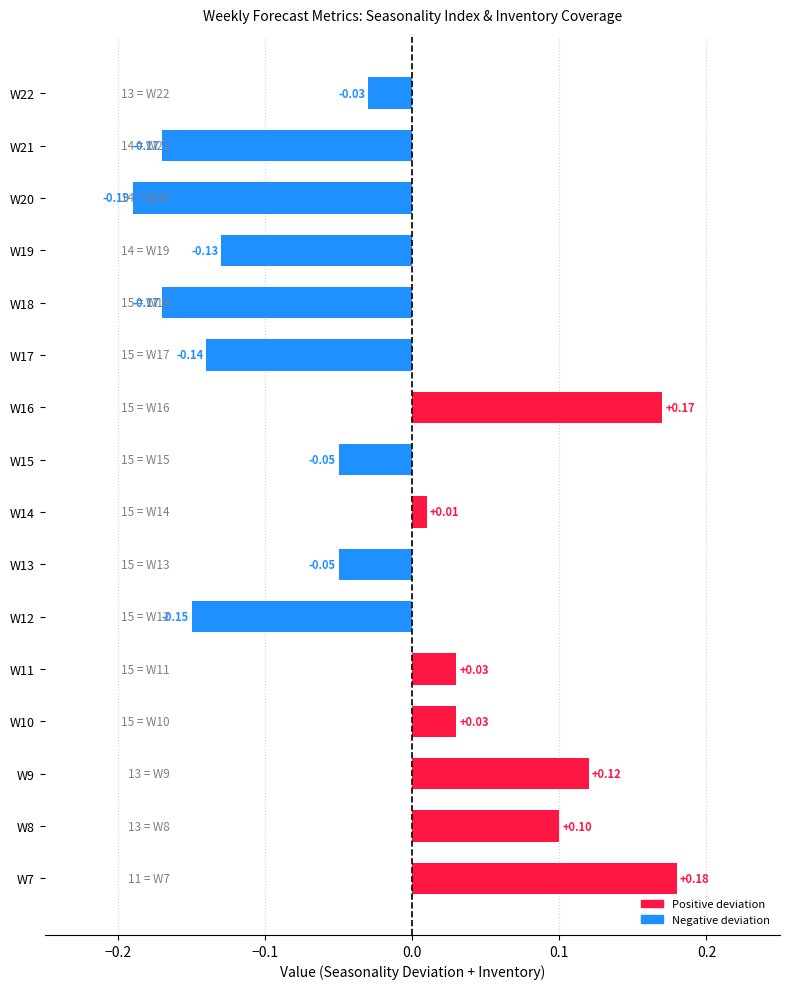

What is the sum of all values?

-0.4